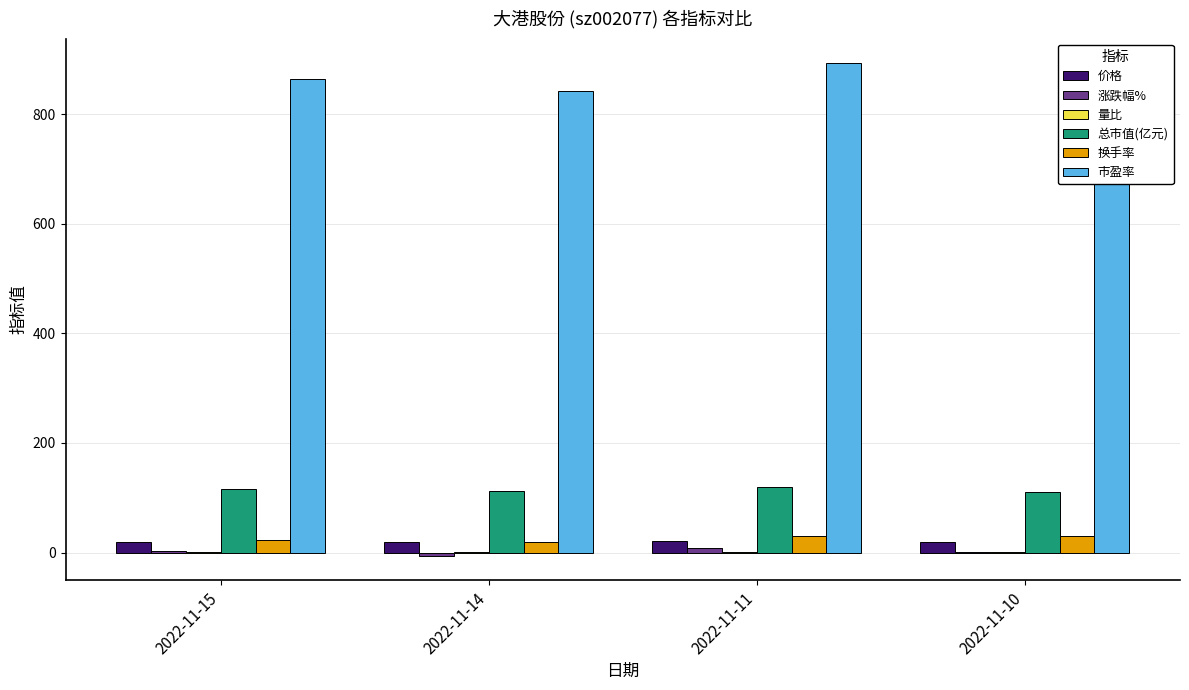

What is the value of the 换手率 bar at the 2nd from the left?

20.2